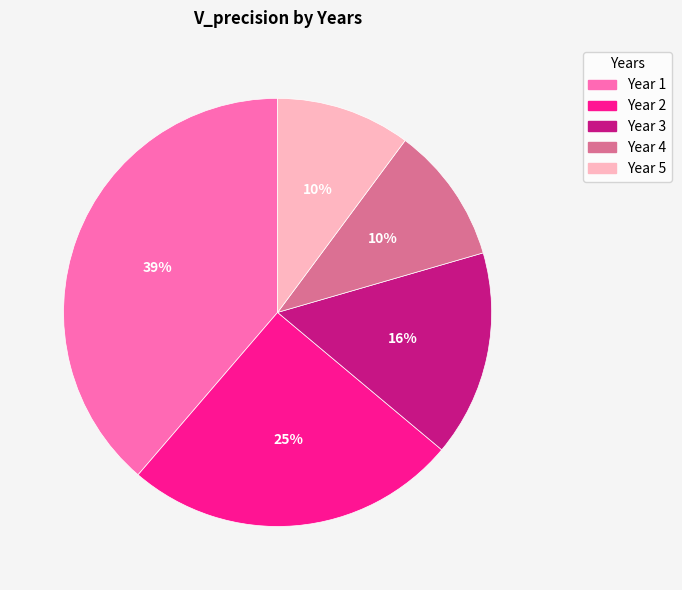

What is the largest slice in the pie chart?

Year 1